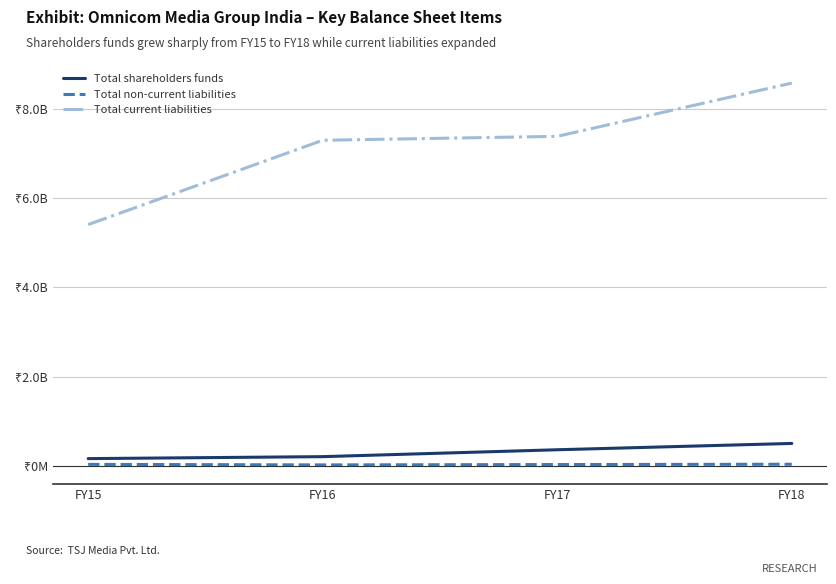

At which category is the sum across all series the highest?

FY18